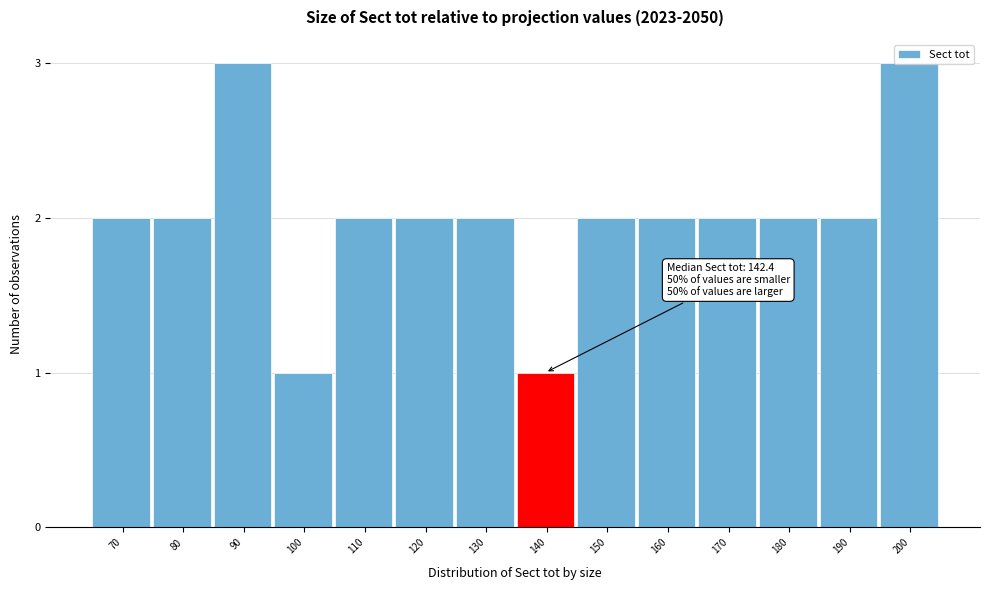

What is the greatest value displayed?

3